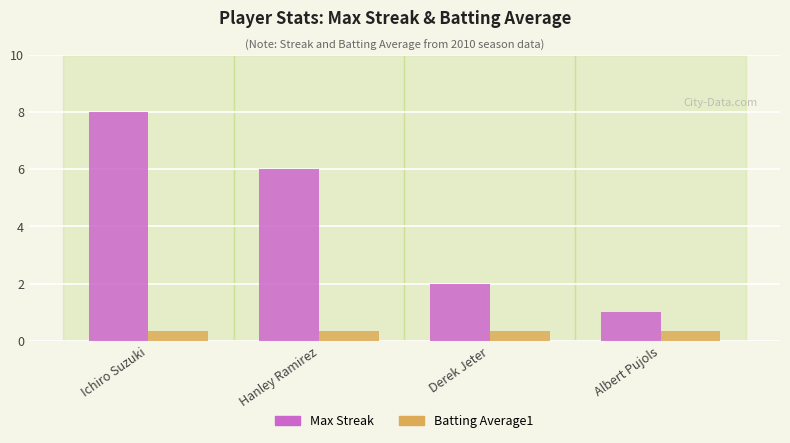

What are all the series names shown in the legend?

Max Streak, Batting Average1